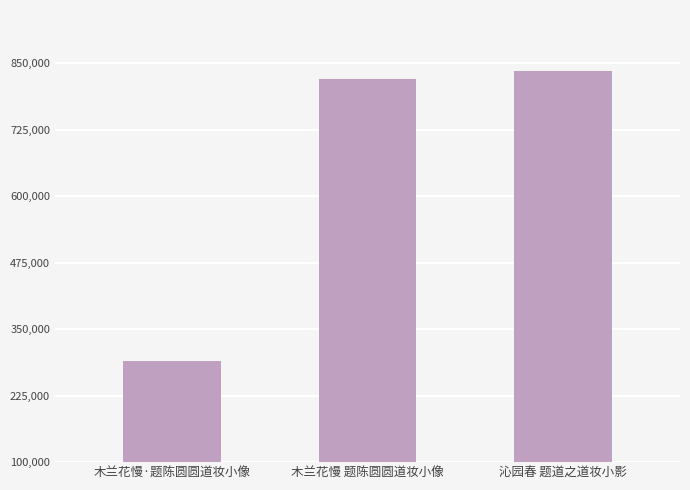

What position from the right is 木兰花慢 题陈圆圆道妆小像?

2